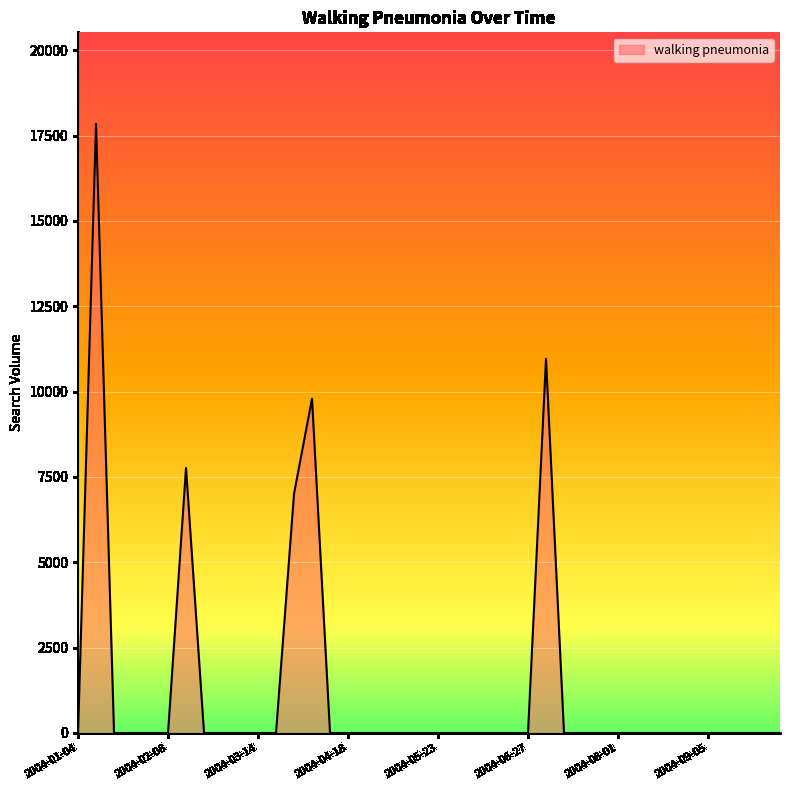

Does the chart display data point markers on the line(s)?

No